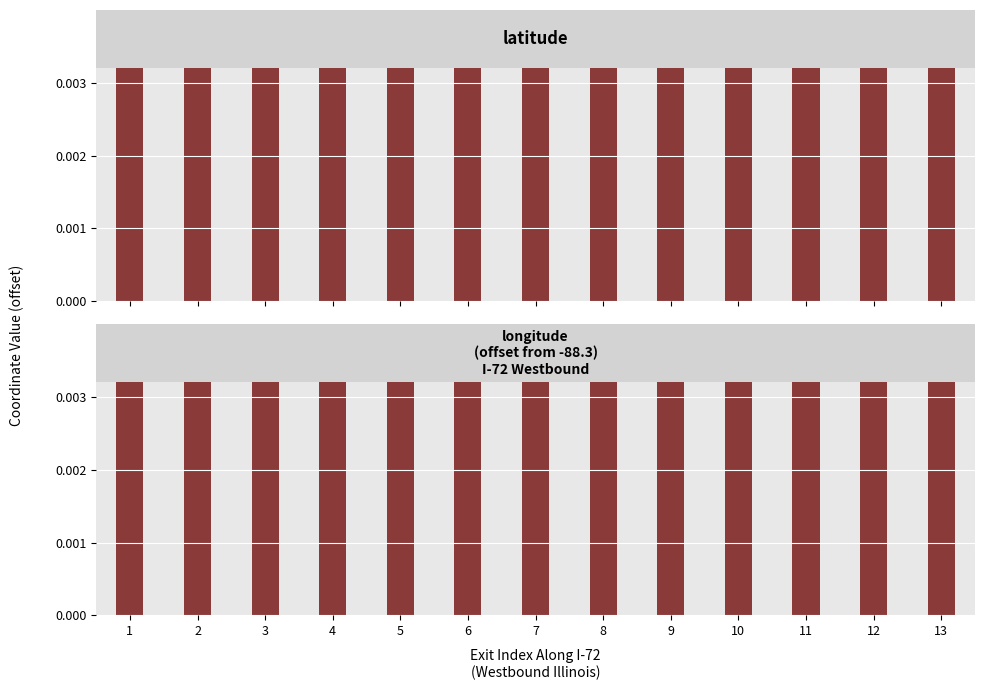

Between 8 and 10, which series saw the biggest shift?

longitude